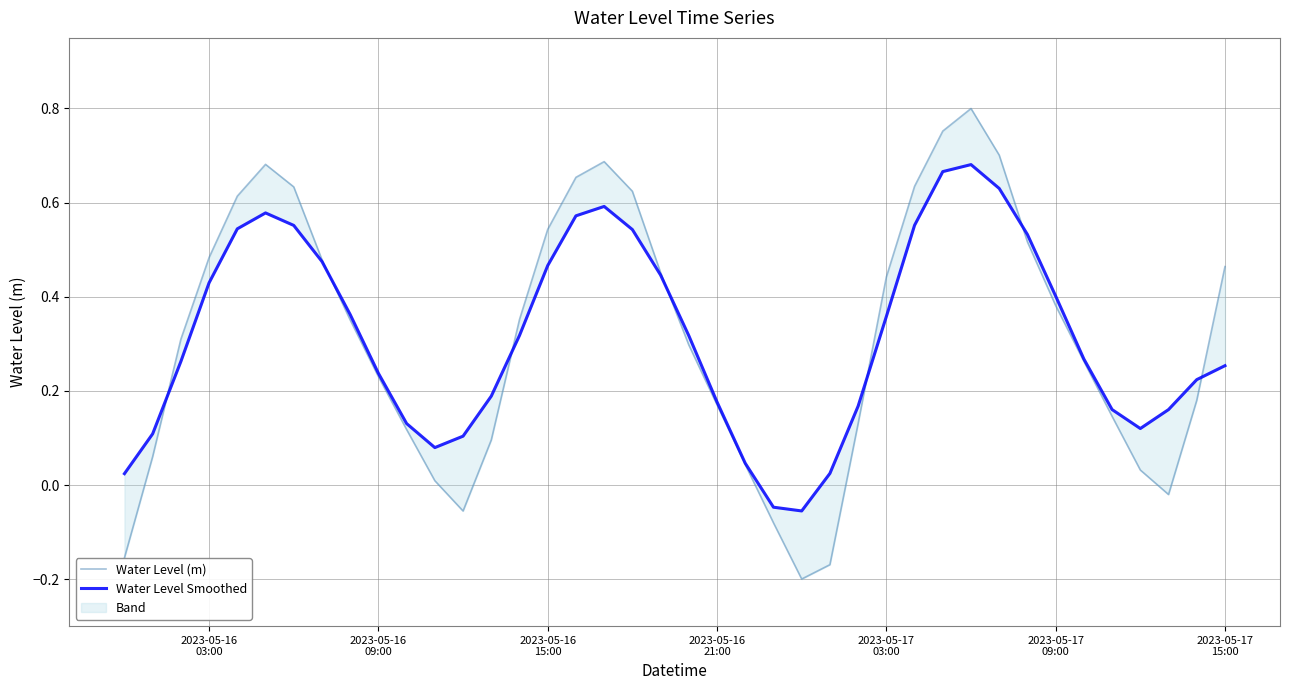

Reading left to right, transcribe all the data shown in this chart.

Water Level (m): -0.2	0.1	0.3	0.5	0.6	0.7	0.6	0.5	0.4	0.2	0.1	0.0	-0.1	0.1	0.4	0.5	0.7	0.7	0.6	0.5	0.3	0.2	0.0	-0.1	-0.2	-0.2	0.1	0.4	0.6	0.8	0.8	0.7	0.5	0.4	0.3	0.1	0.0	-0.0	0.2	0.5
Water Level Smoothed: 0.0	0.1	0.3	0.4	0.5	0.6	0.6	0.5	0.4	0.2	0.1	0.1	0.1	0.2	0.3	0.5	0.6	0.6	0.5	0.4	0.3	0.2	0.0	-0.0	-0.1	0.0	0.2	0.4	0.6	0.7	0.7	0.6	0.5	0.4	0.3	0.2	0.1	0.2	0.2	0.3